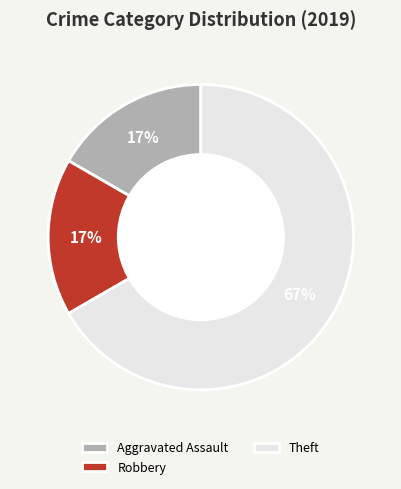

How many slices are in this pie chart?

3